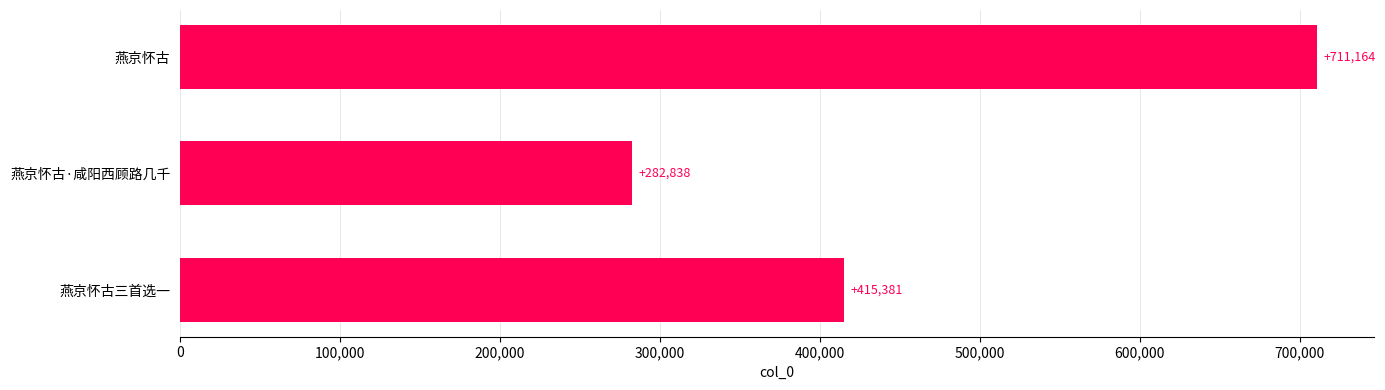

Reading bottom to top, list all the values displayed in this chart.

415381	282838	711164